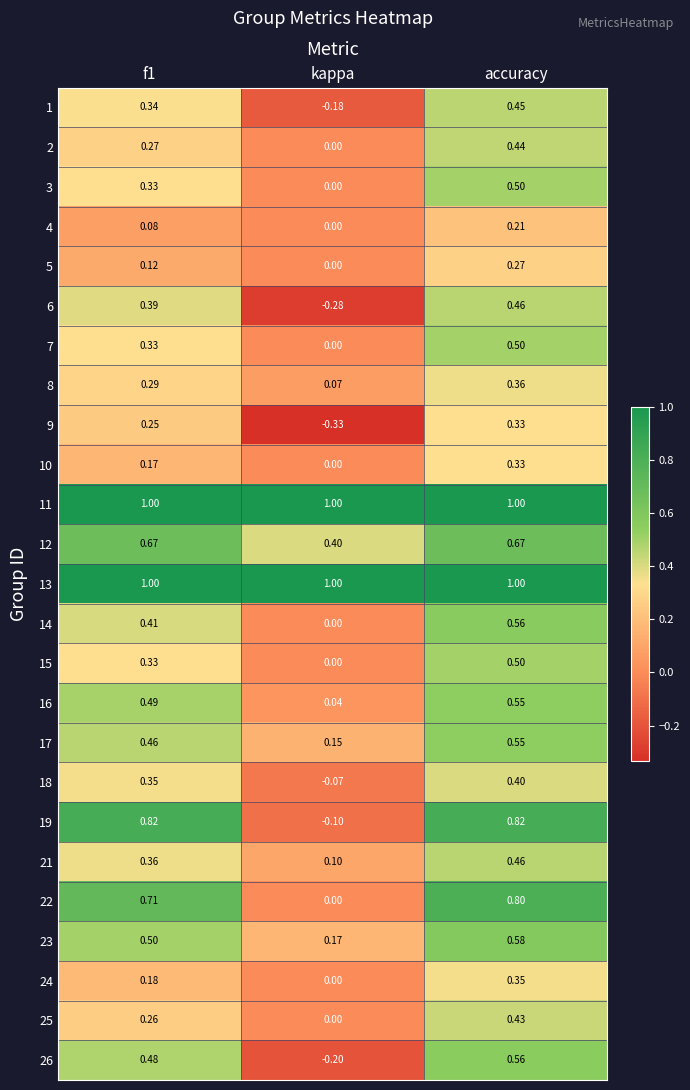

How many data points does each series have?

3